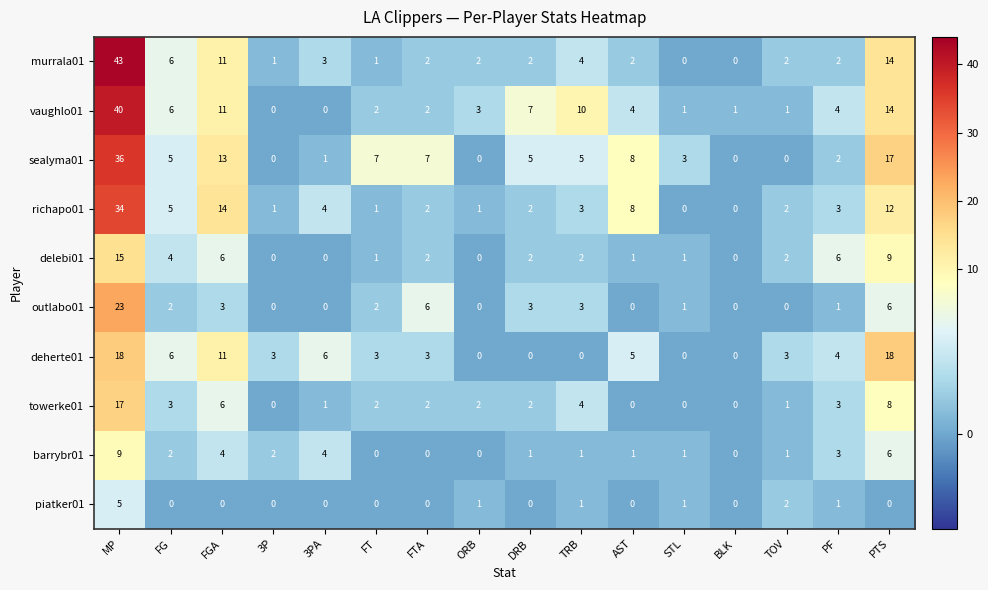

Rank the series by their maximum value, from highest to lowest.

murrala01, vaughlo01, sealyma01, richapo01, outlabo01, deherte01, towerke01, delebi01, barrybr01, piatker01